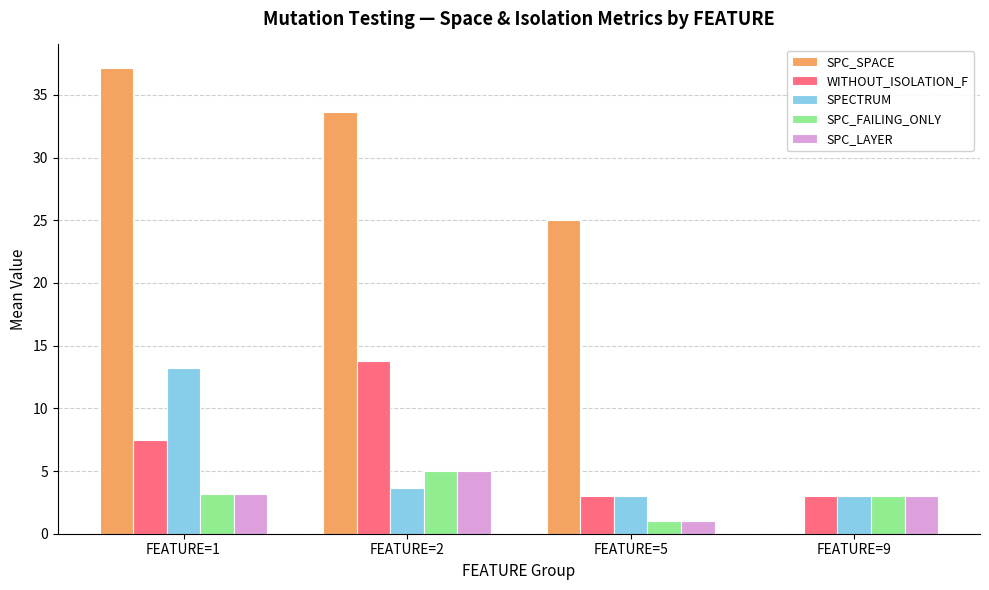

Count the number of categories in the chart.

4